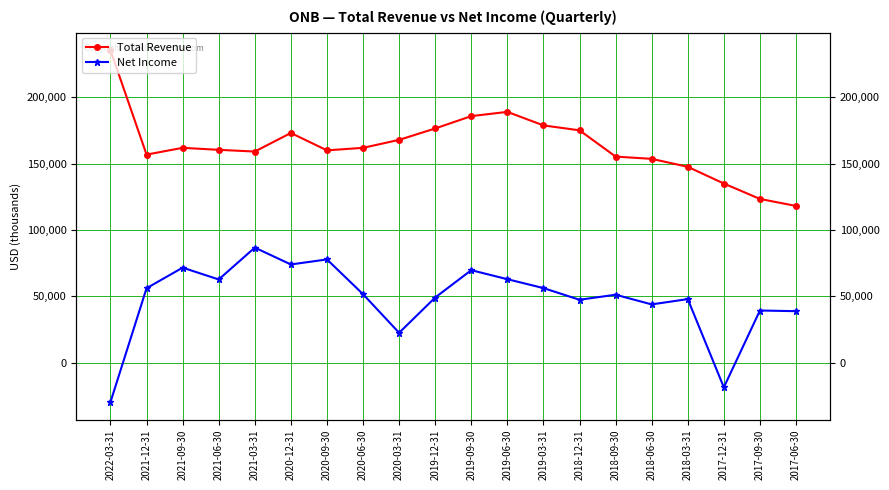

Which label corresponds to the smallest value in the chart?

2022-03-31